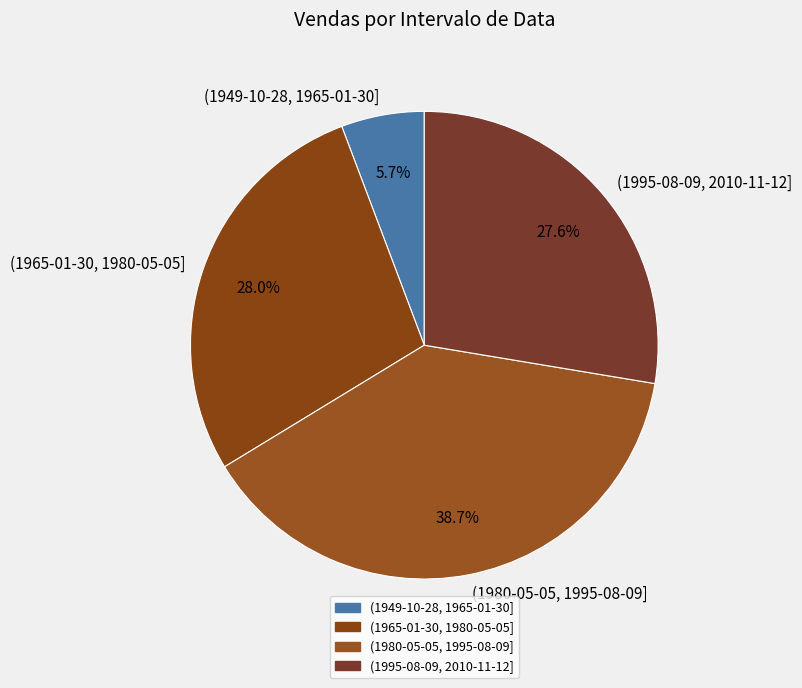

Is it true that (1995-08-09, 2010-11-12] is 28% of the pie?

True